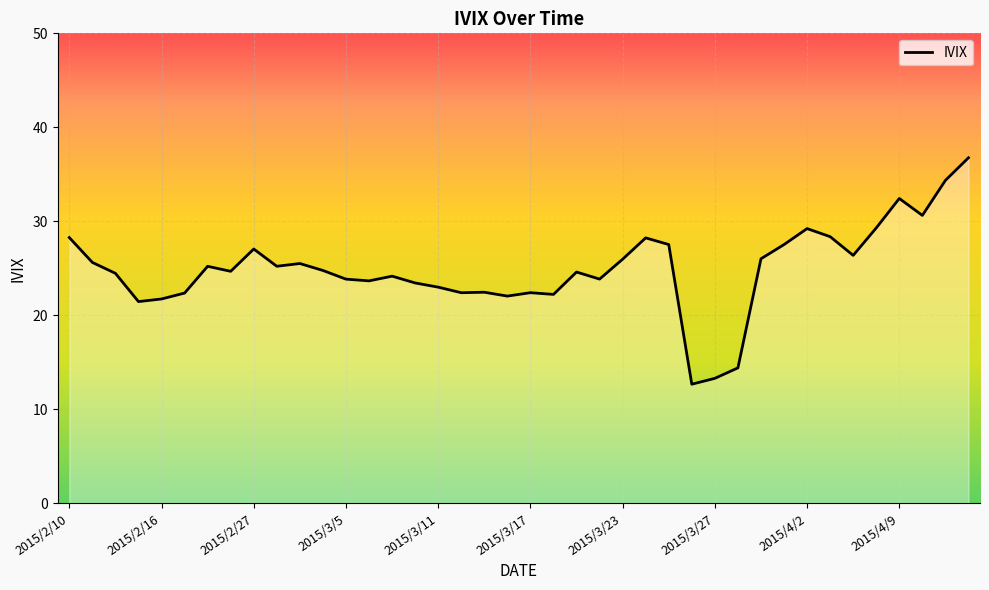

What is the minimum value shown in the chart?

12.7